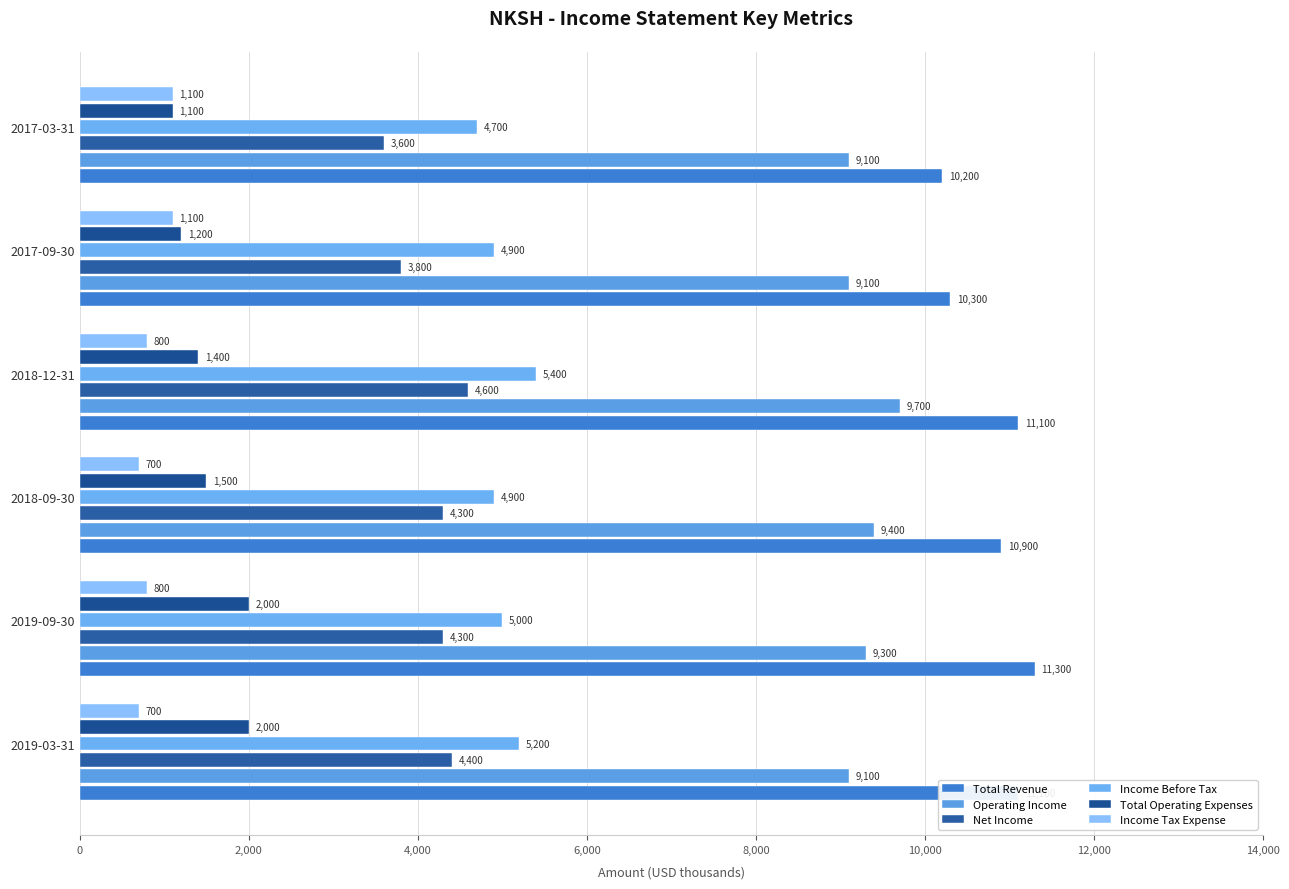

What is the sum of all Total Operating Expenses values?

9200